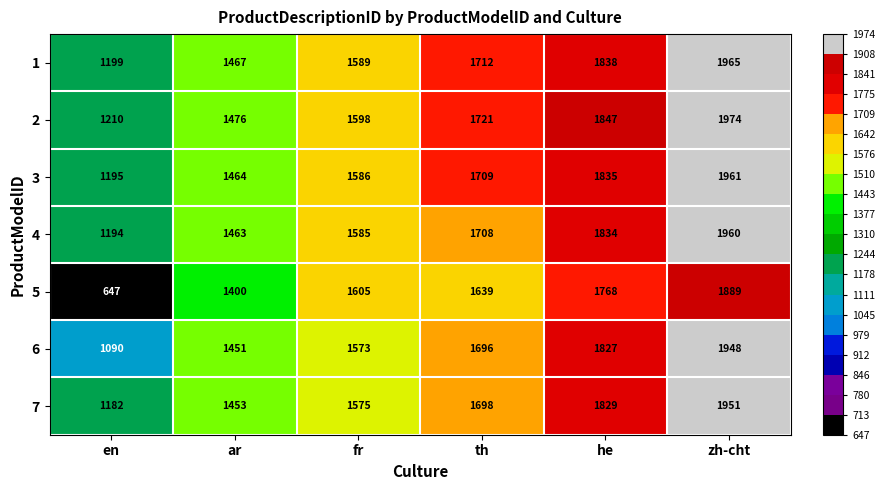

Where is 2 nearest to the value 1592?

fr